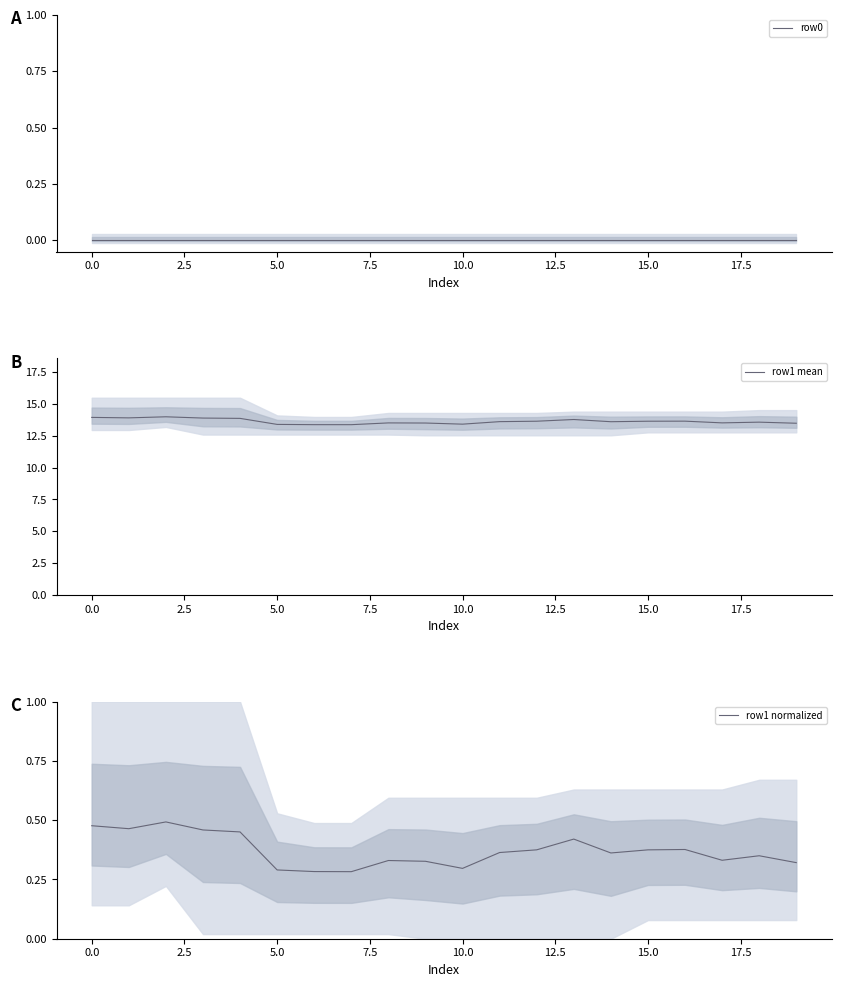

What is the total value across all series at 17?

13.8